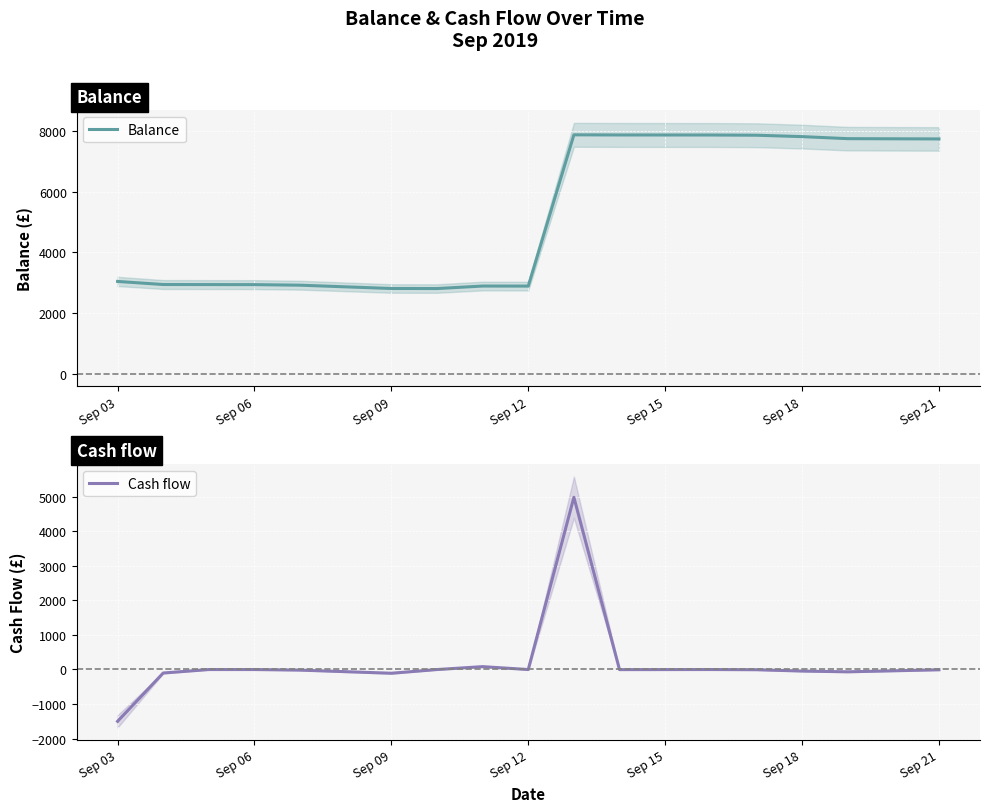

How many values in the Cash flow series exceed -4?

7